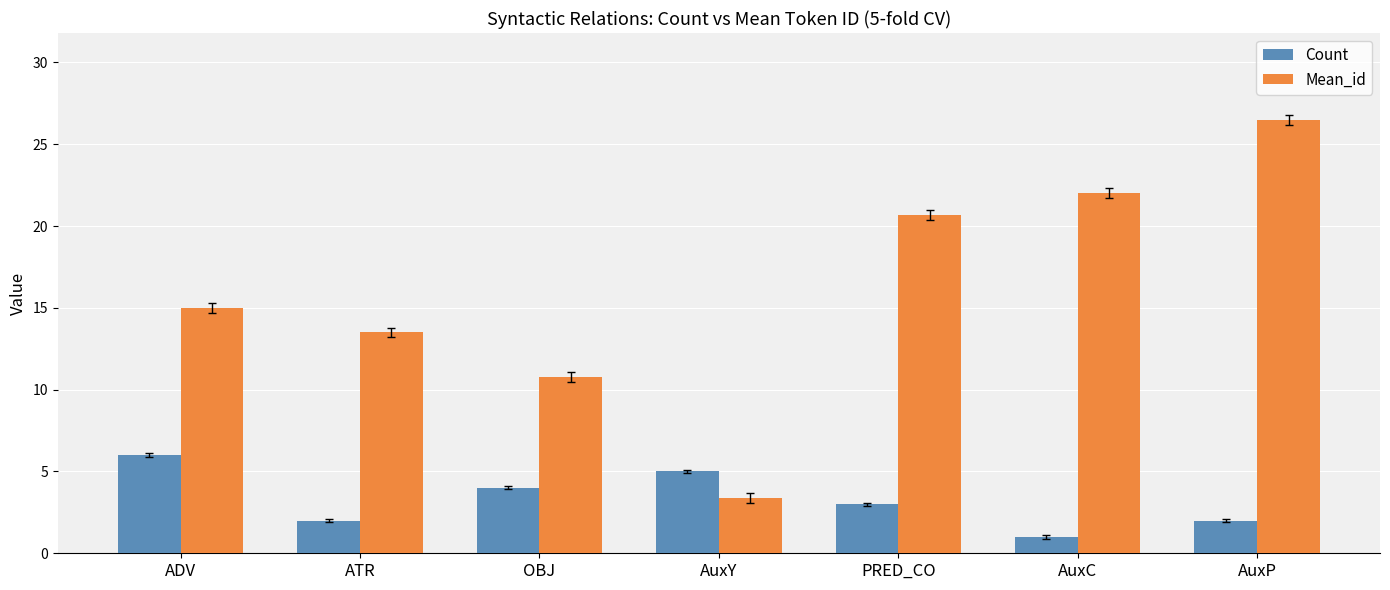

What is the label of the 5th bar from the left?

PRED_CO